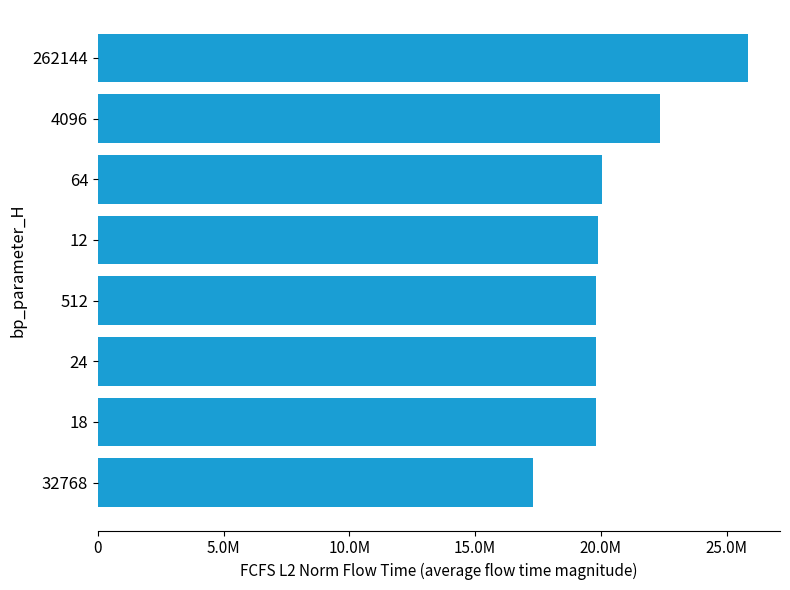

Are the bars horizontal?

Yes